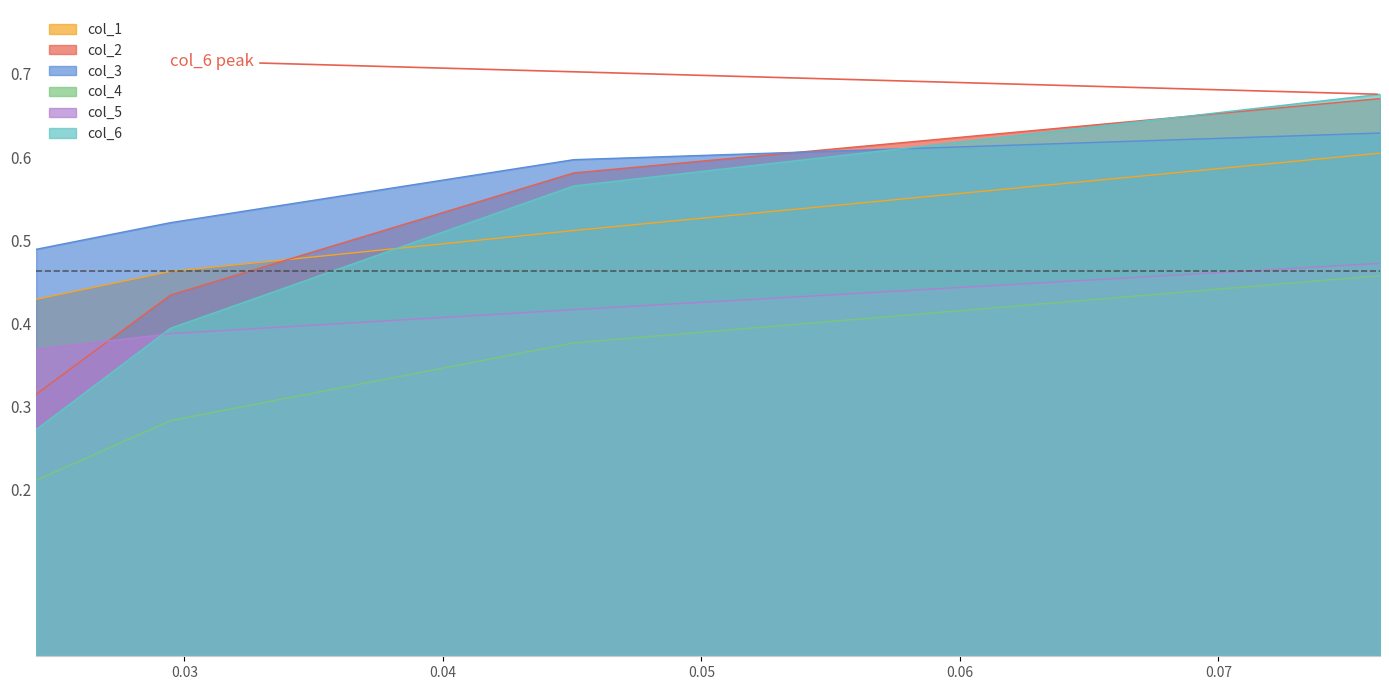

True or false: col_1 and col_5 intersect in this chart.

False